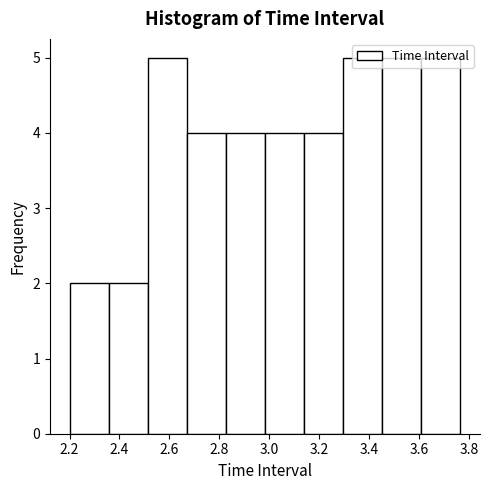

What is the height of the bar covering 2.36 to 2.52 on the x-axis? Neither the bar edges nor the heights are printed on the chart, so give them approximately, as read against the axes.

2